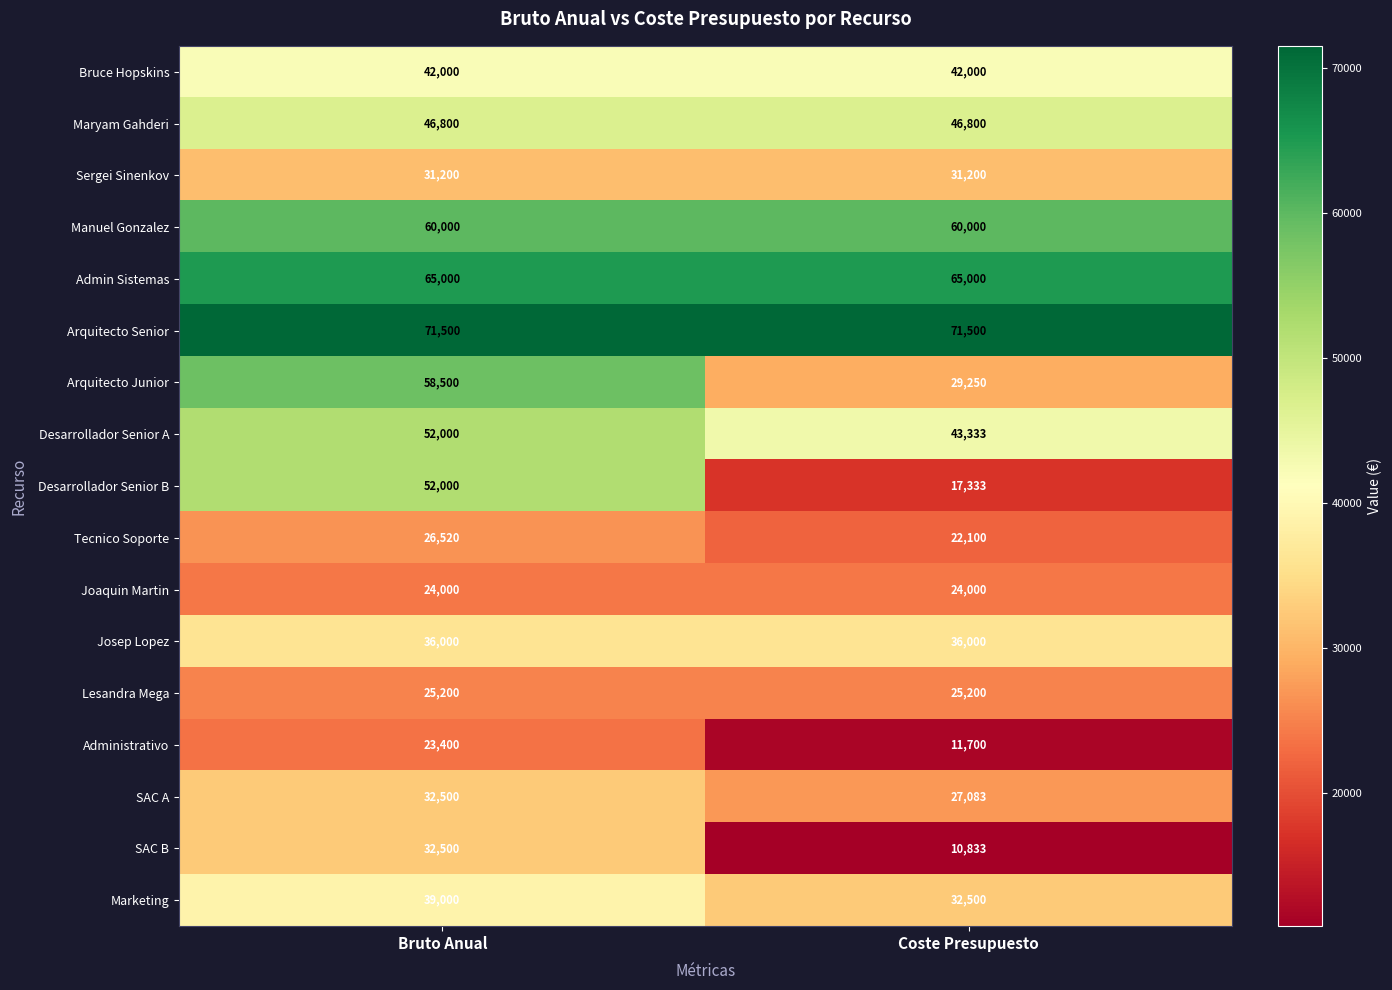

What is the sum of the Maryam Gahderi values at Bruto Anual and Coste Presupuesto?

93600